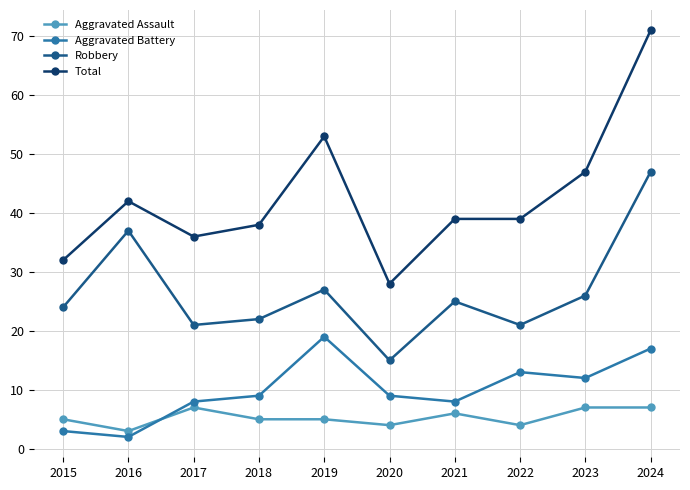

What is the sum of all Robbery values?

265